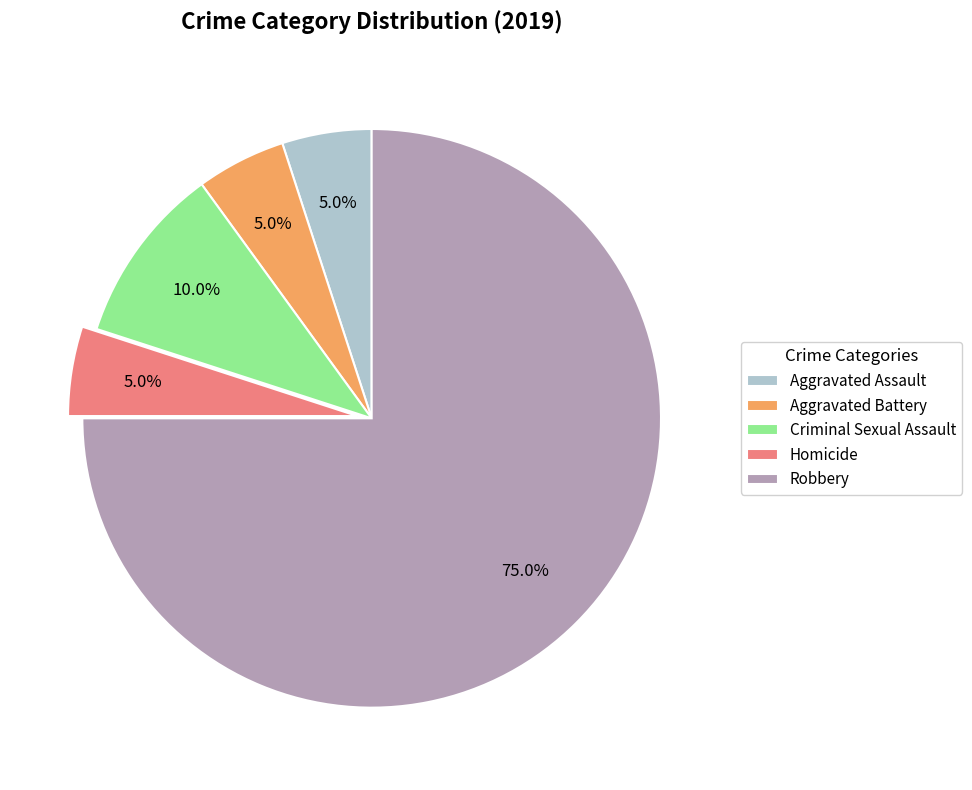

To the nearest percent, what portion does Aggravated Assault represent?

5%